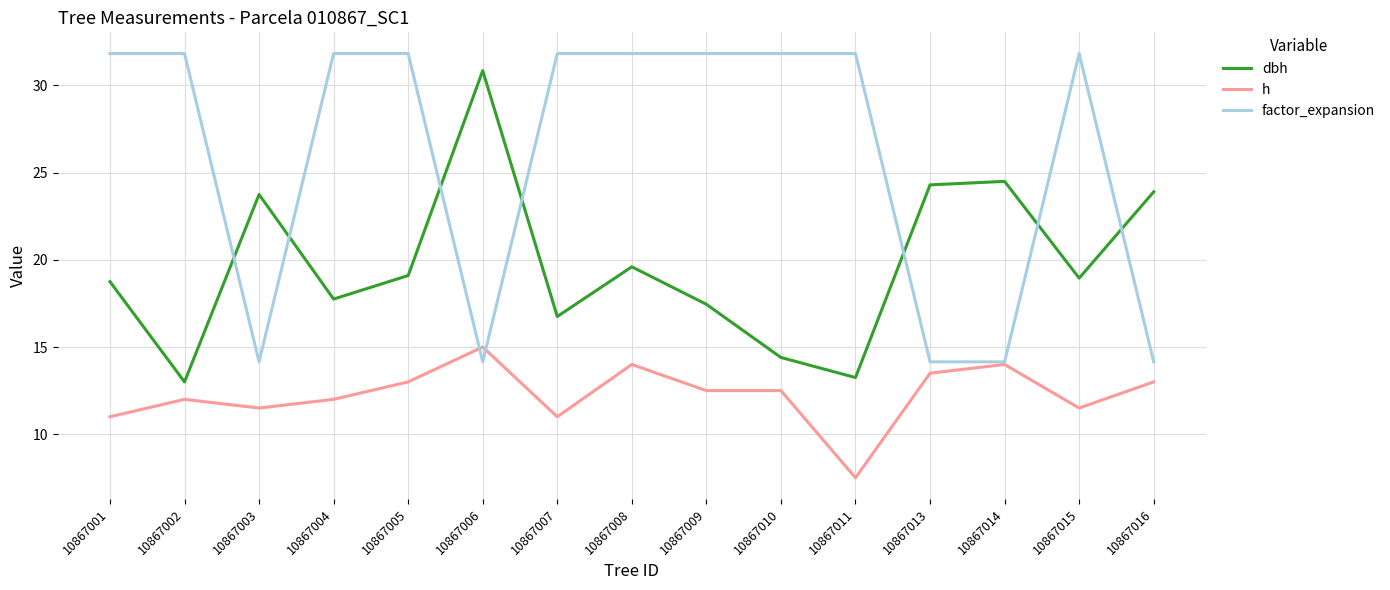

True or false: dbh and h intersect in this chart.

False